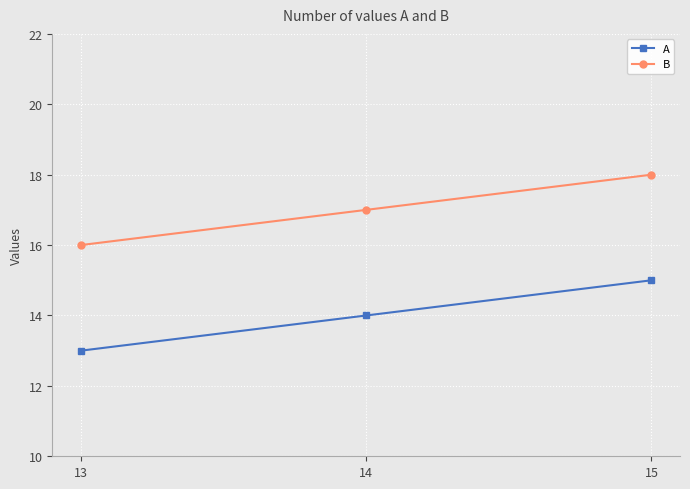

Is it true that B equals 18 at 15?

True